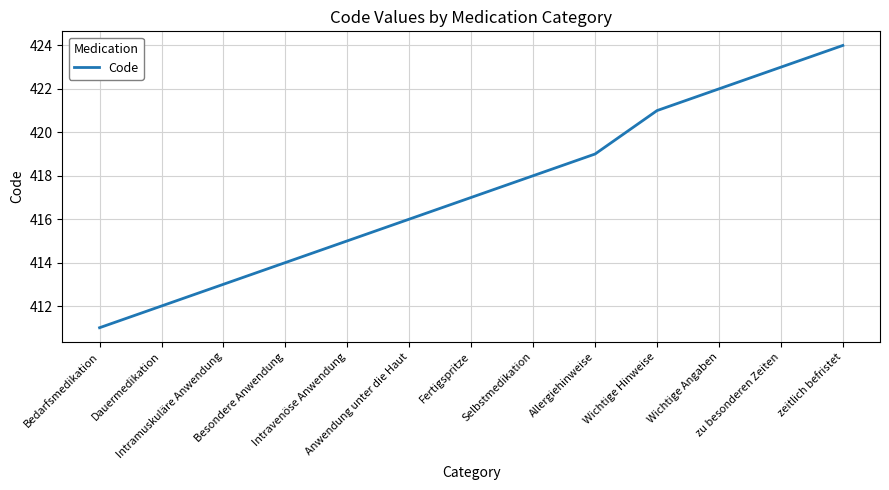

What is the average value?

417